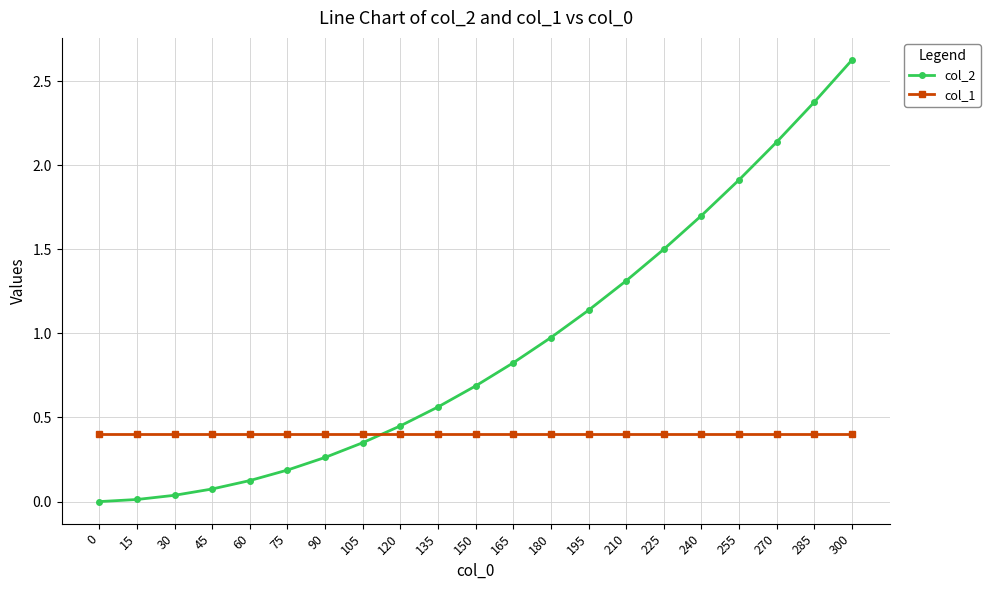

List the series in order of their peak value, lowest first.

col_1, col_2